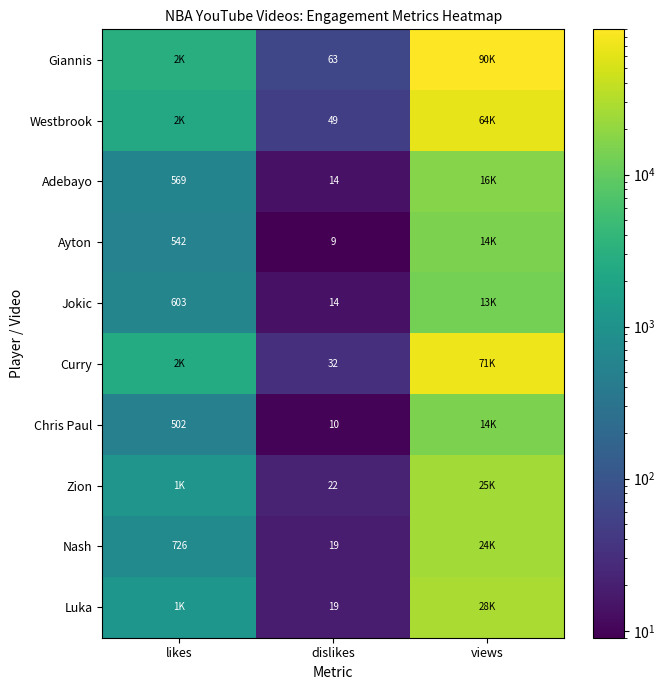

What is the difference between the highest and lowest values at dislikes?

54